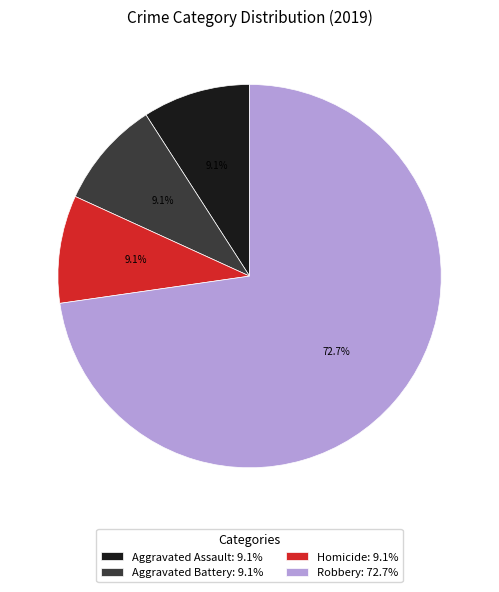

What is the ratio of the value at Aggravated Assault to the value at Homicide?

1.0